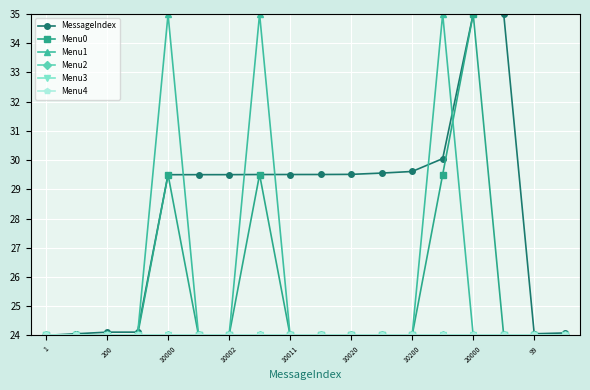

Does the chart have visible grid lines?

Yes